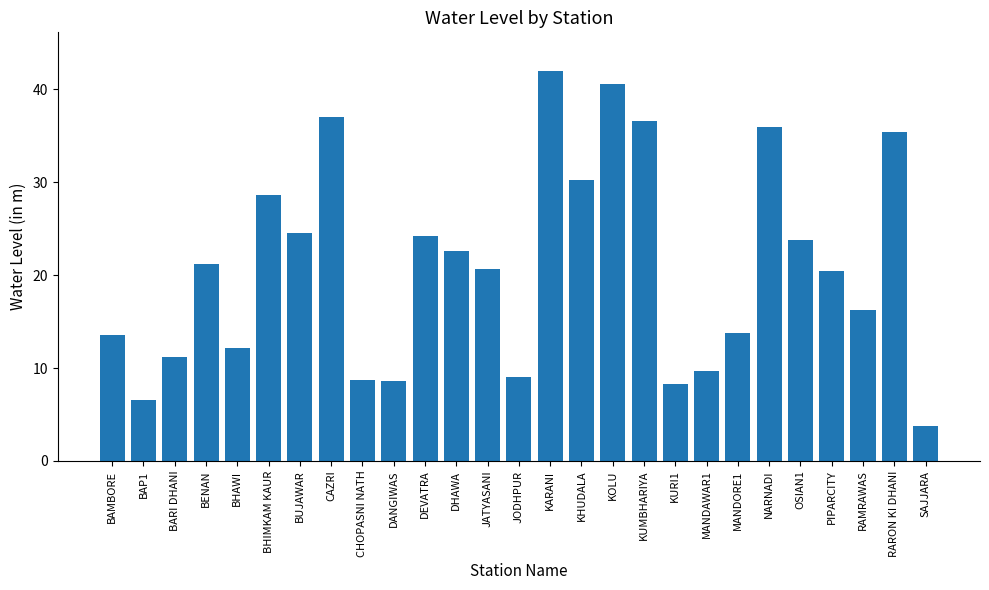

What is the greatest value displayed?

42.0